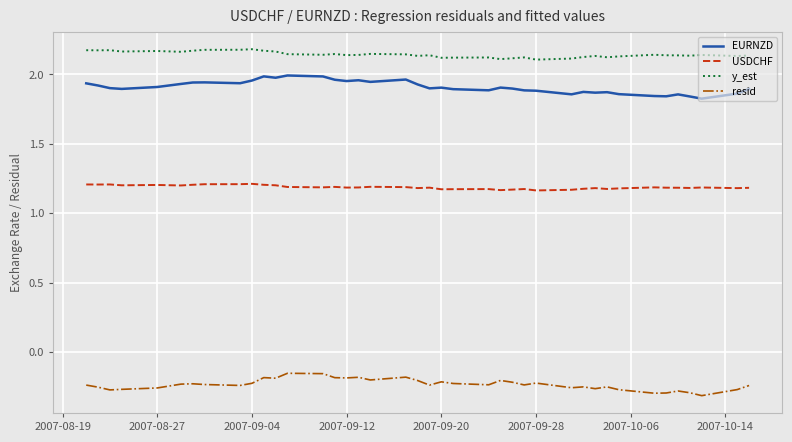

True or false: y_est and USDCHF cross at least once.

False